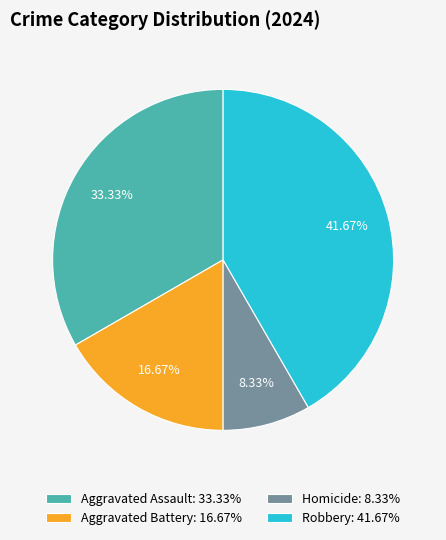

The Aggravated Battery slice represents 22% of the pie. True or false?

False